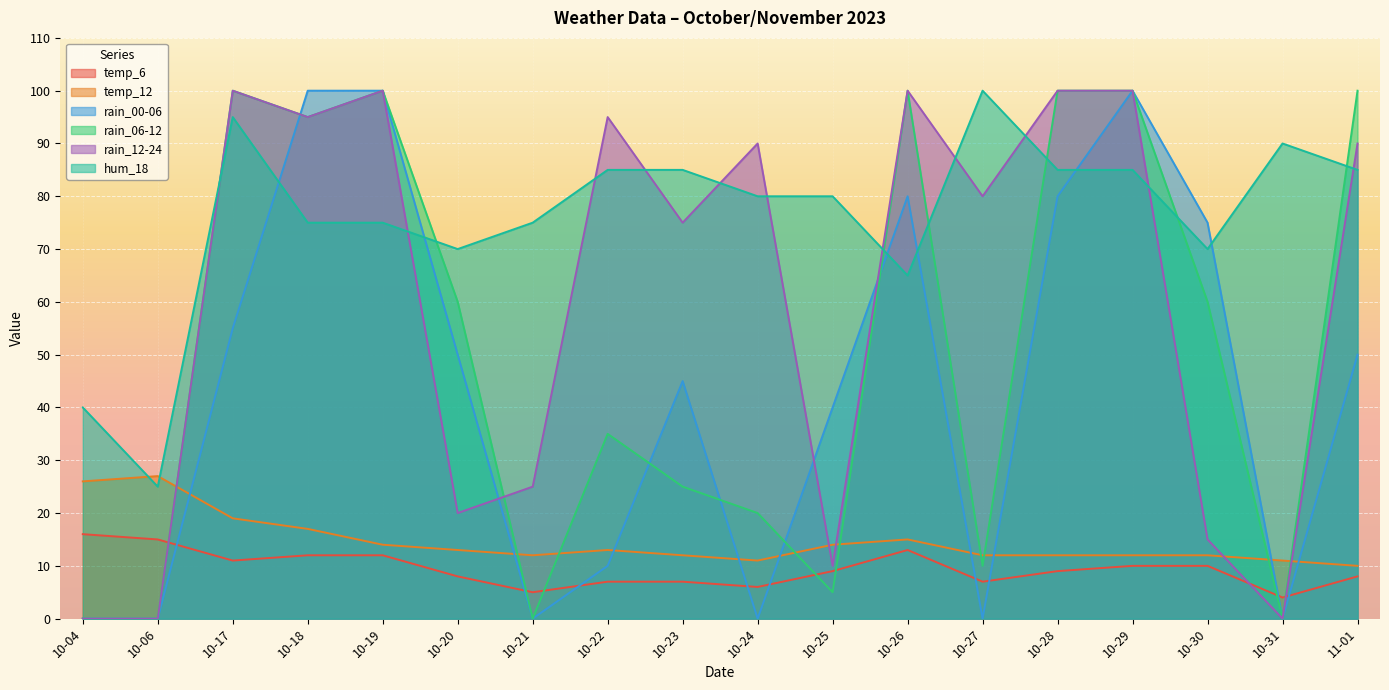

What is the maximum value shown in the chart?

100